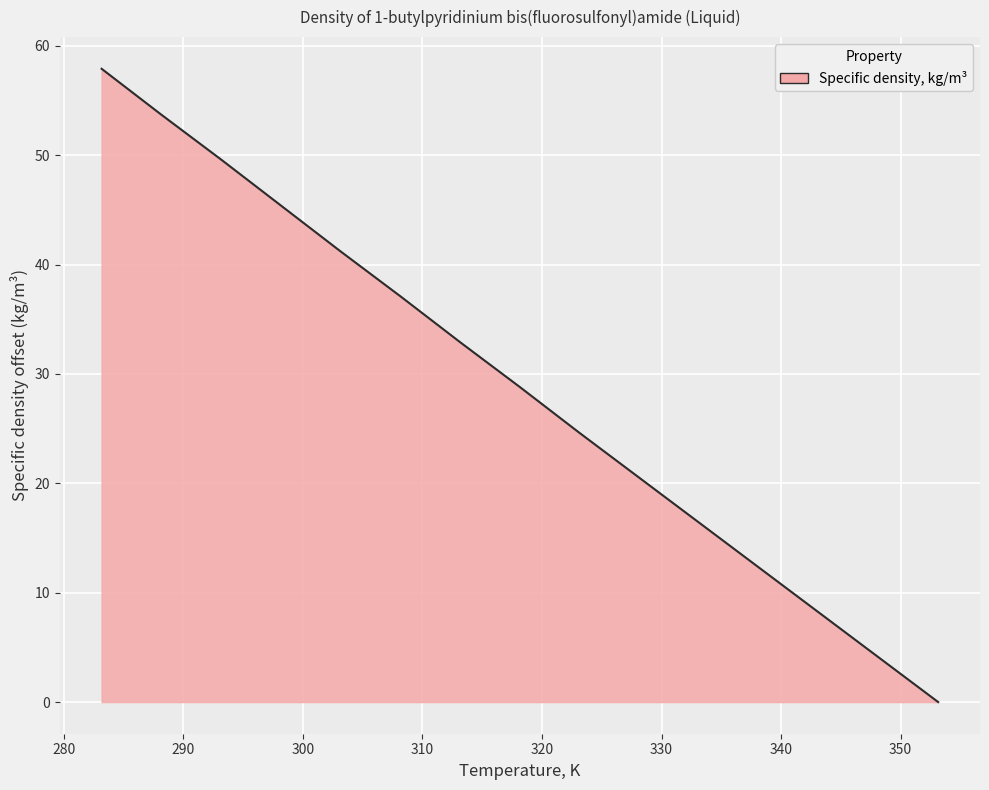

Count the number of values greater than 28.

8